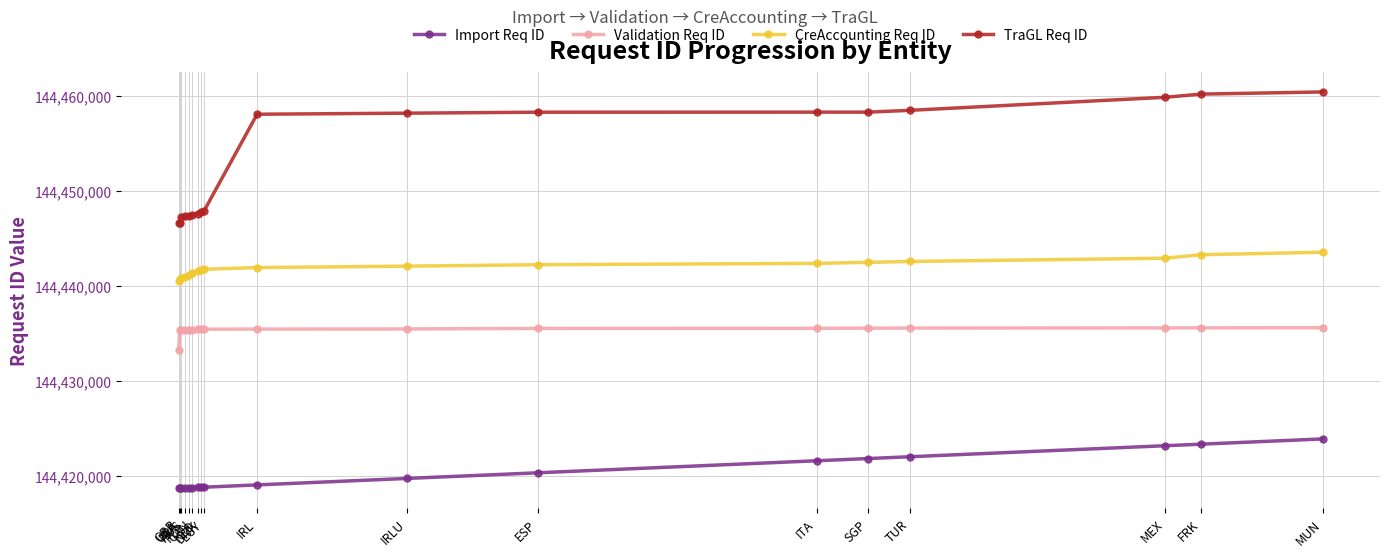

True or false: Import Req ID and Validation Req ID intersect in this chart.

False